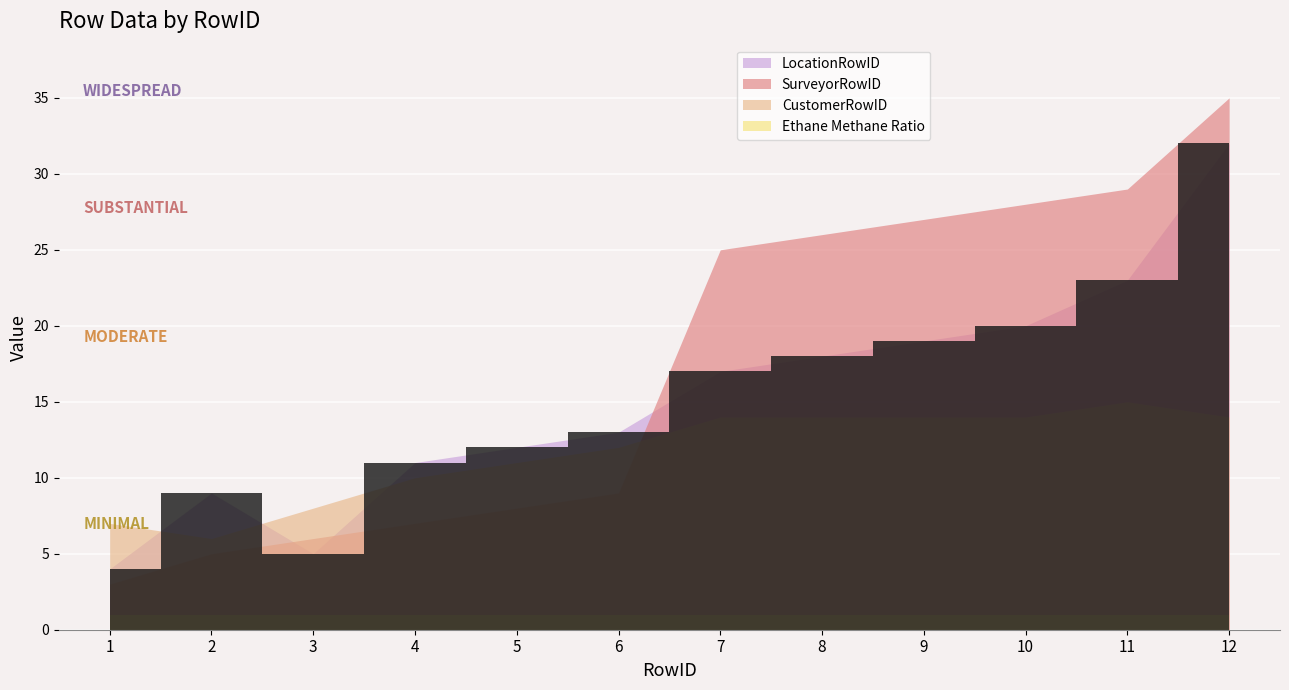

At which category does the chart reach its peak across all series?

12